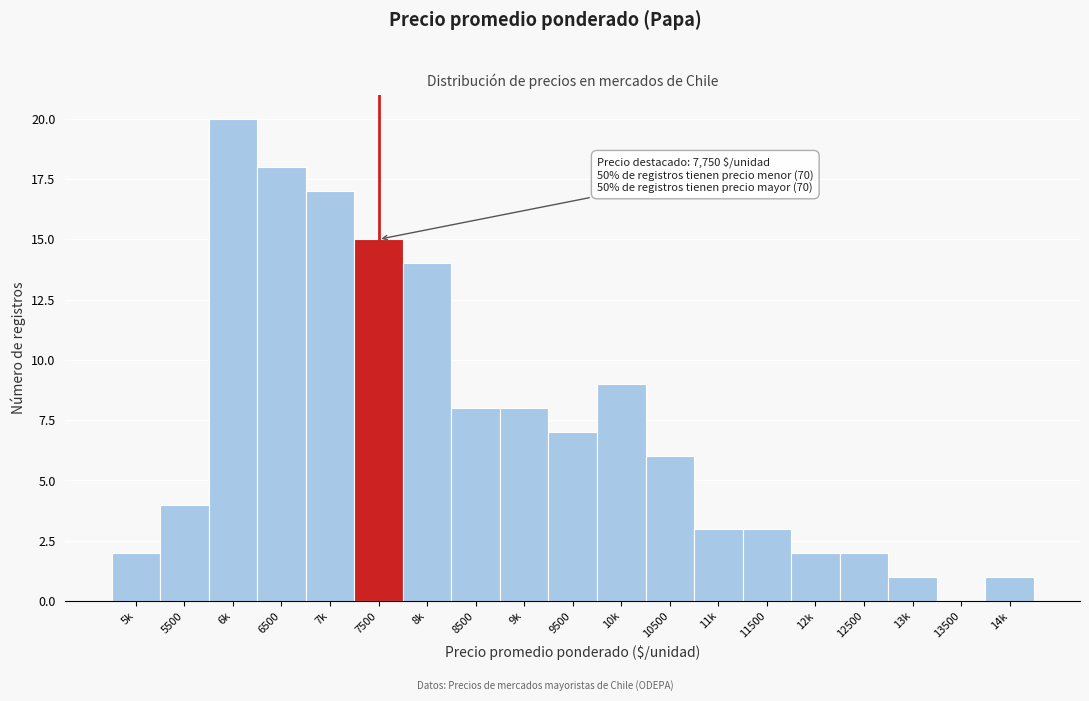

Reading right to left, extract all data points from this chart.

14k=1	13500=0	13k=1	12500=2	12k=2	11500=3	11k=3	10500=6	10k=9	9500=7	9k=8	8500=8	8k=14	7500=15	7k=17	6500=18	6k=20	5500=4	5k=2